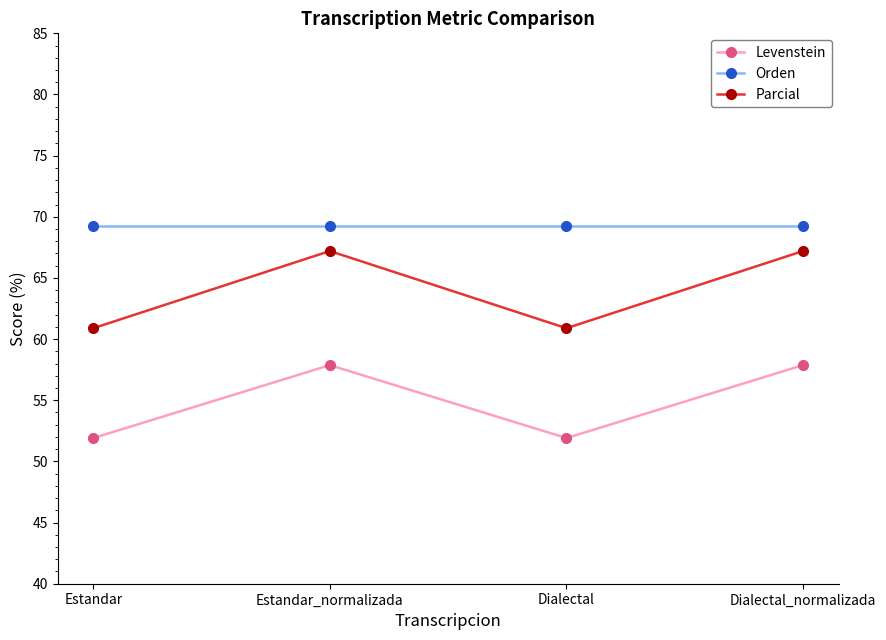

Between Estandar_normalizada and Dialectal, which series saw the biggest shift?

Parcial